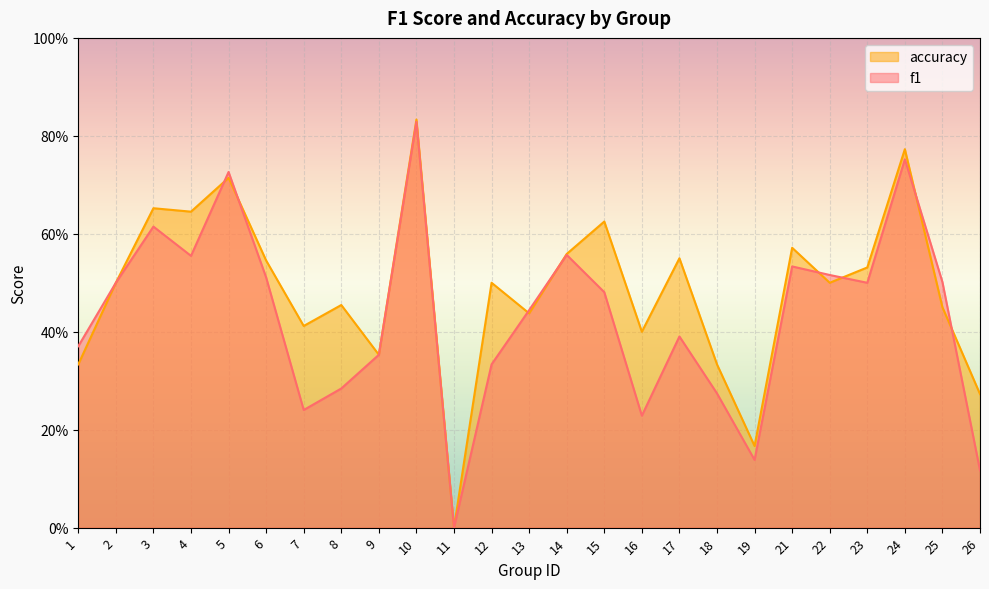

In f1, how many points are lower than both neighbors (excluding endpoints)?

6